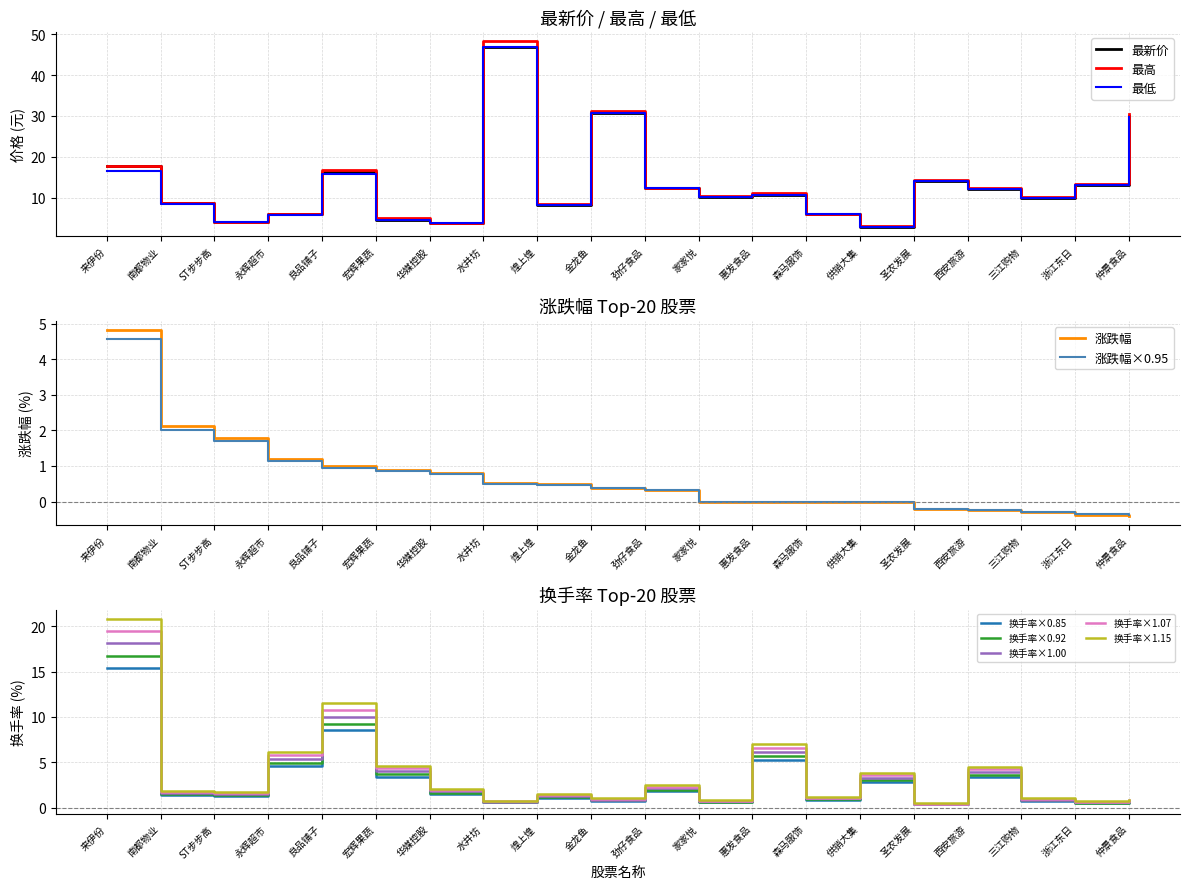

What is the average value of the 最高 series?

13.7